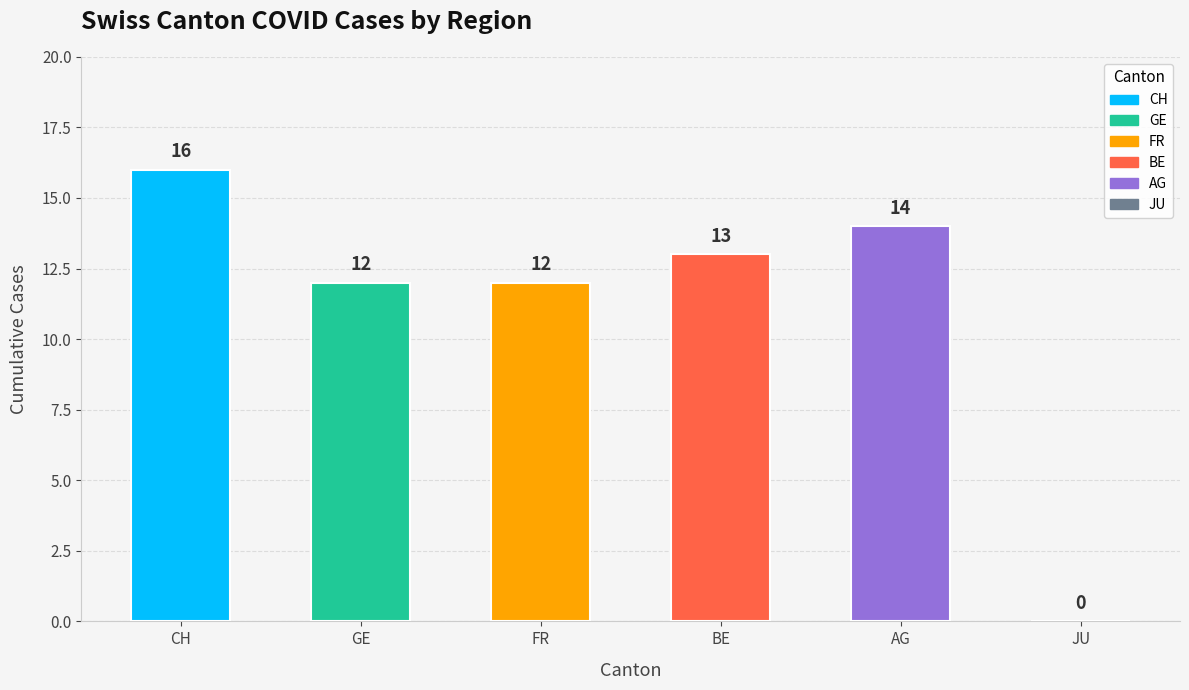

True or false: the data shows 16 at CH.

True